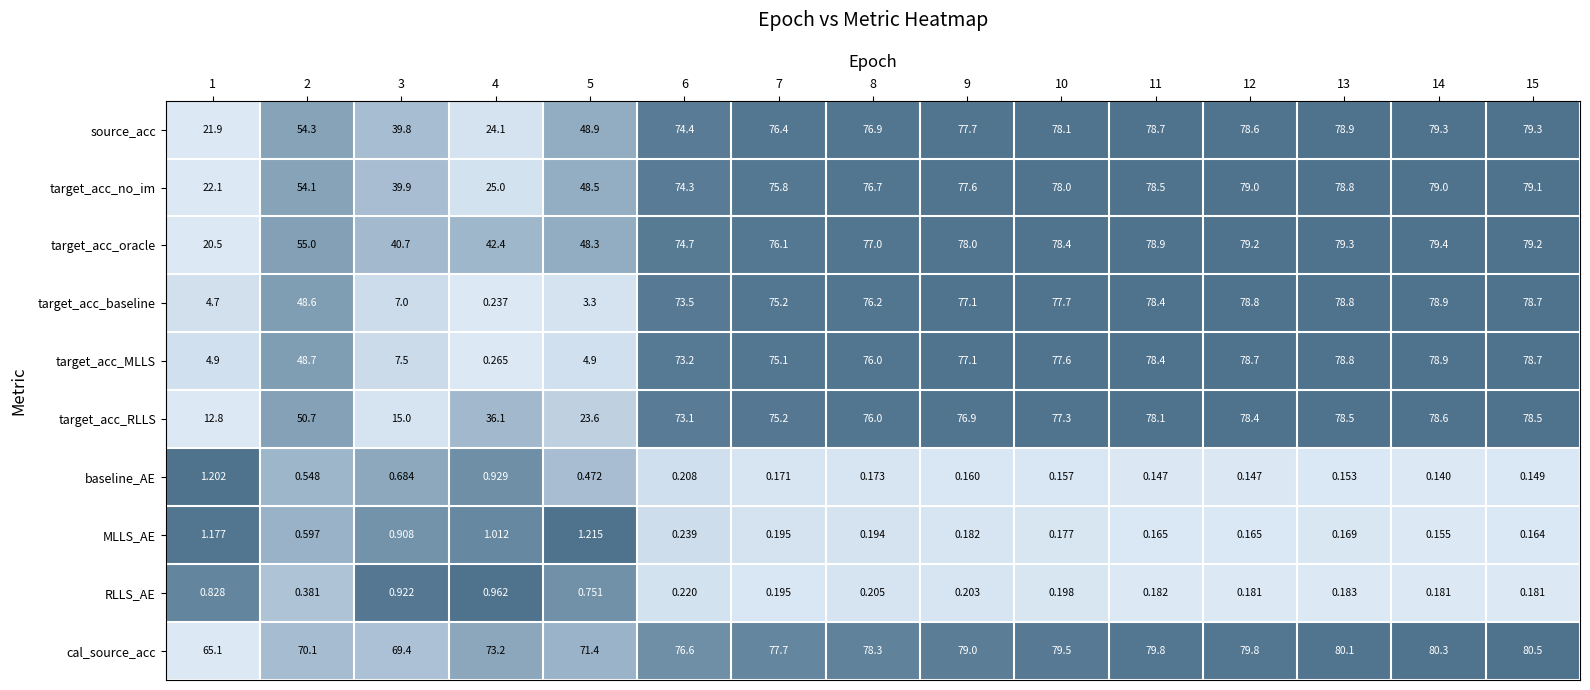

Between 2 and 7, which series saw the biggest shift?

target_acc_baseline